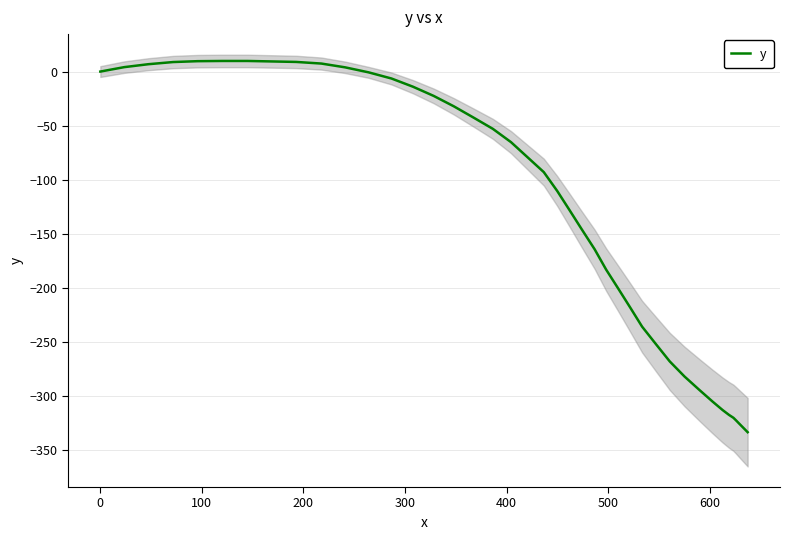

What is the average value?

-134.6